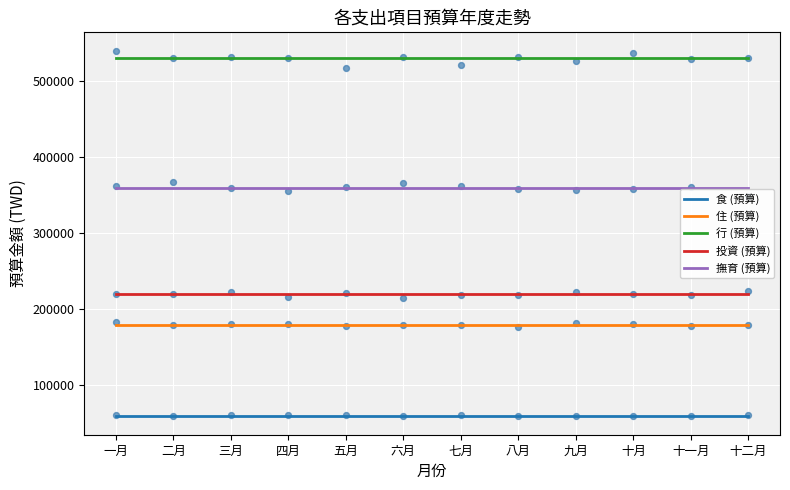

Is the value of 投資 (預算) at 一月 greater than the value of 行 (預算) at 五月?

No